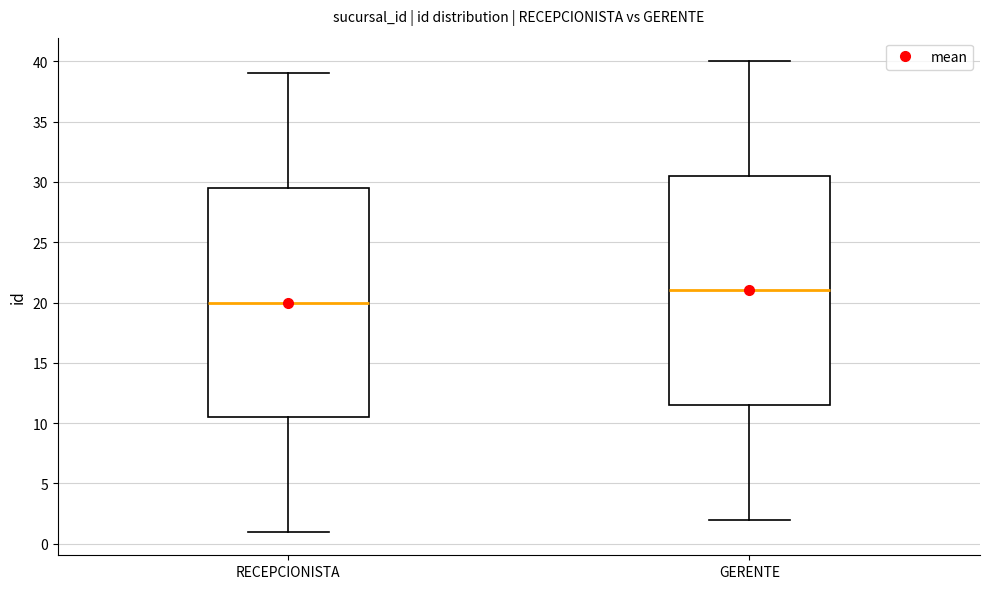

Where is the upper edge of the box for RECEPCIONISTA on the y-axis? The values are not printed on the chart, so give them approximately, as read against the axis.

29.5